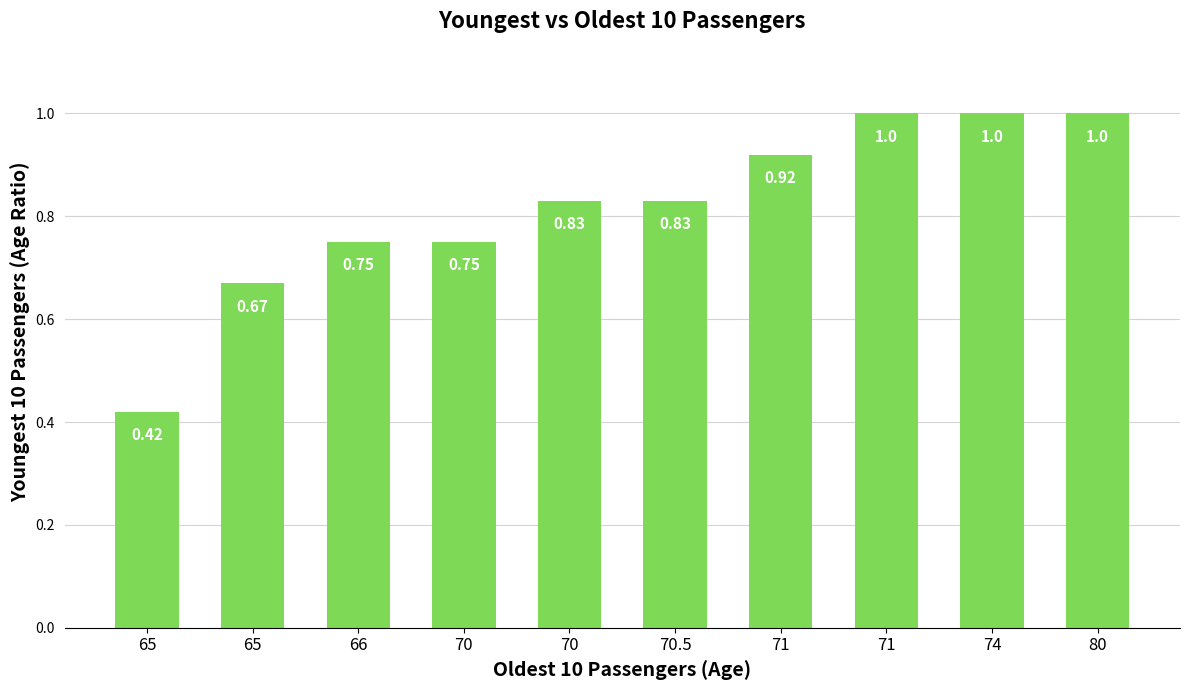

What is the difference between the values at 70.5 and 71?

0.1